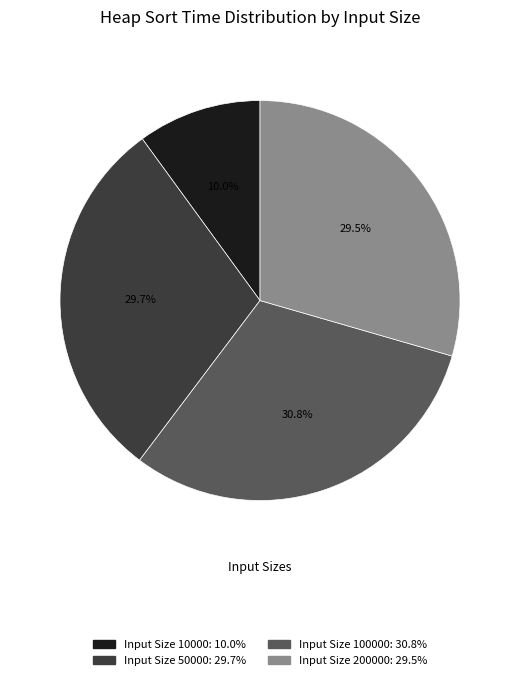

Count the number of slices in the pie.

4